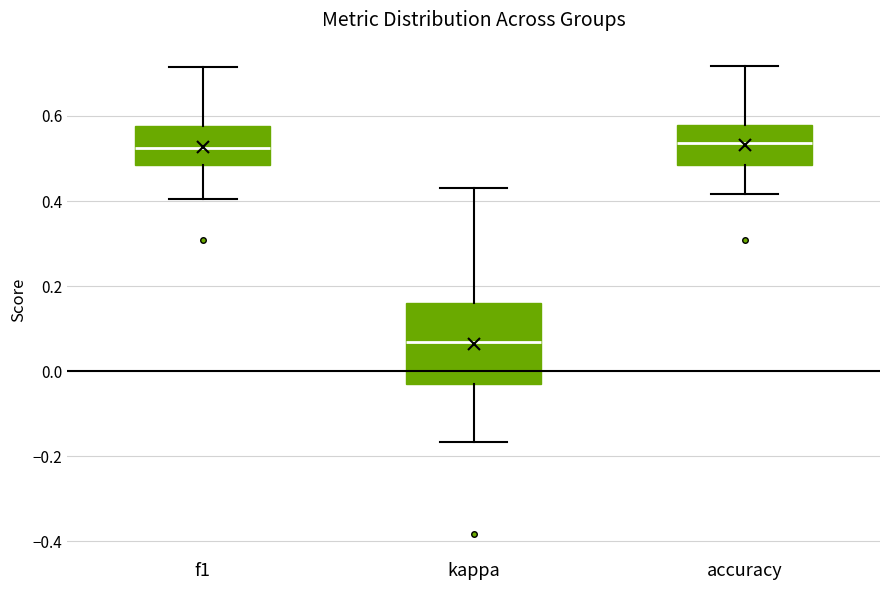

Which box is the tallest, from its lower edge to its upper edge?

kappa